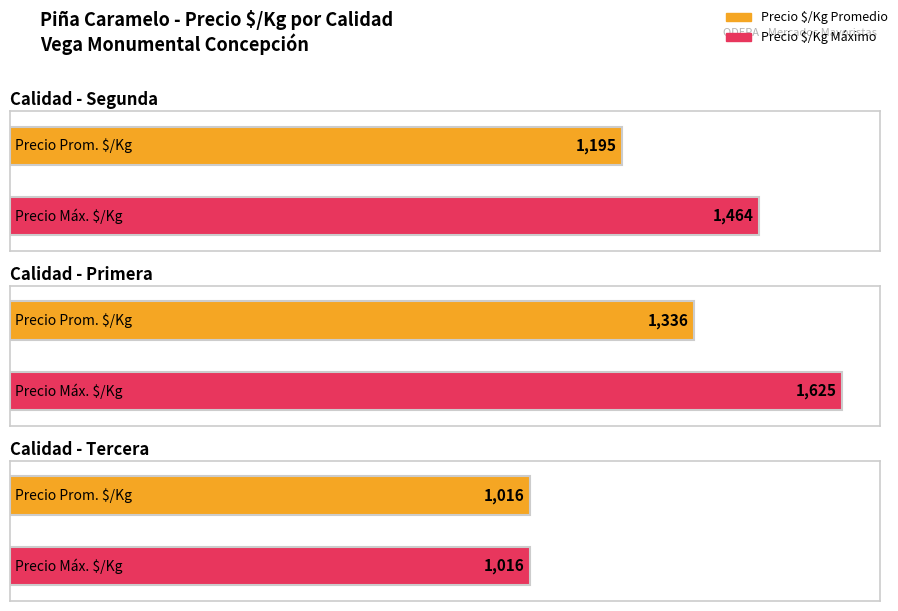

Are the bars horizontal?

Yes